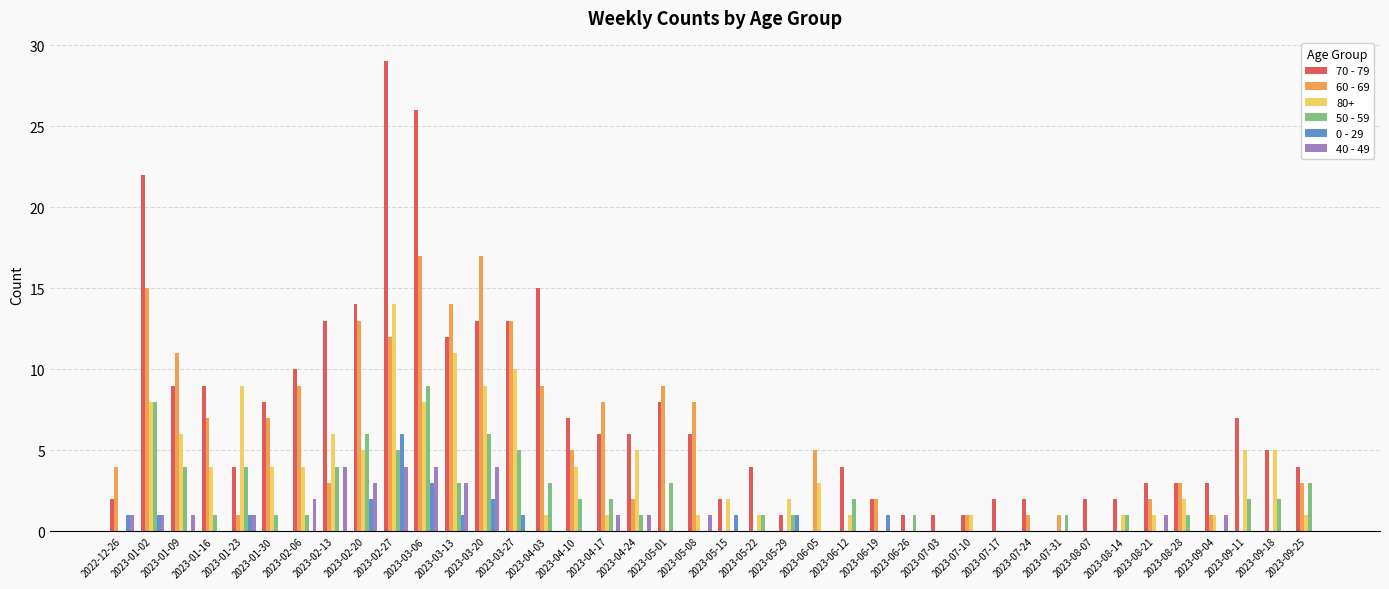

Which series changed the most between 2023-04-10 and 2023-07-10?

70 - 79